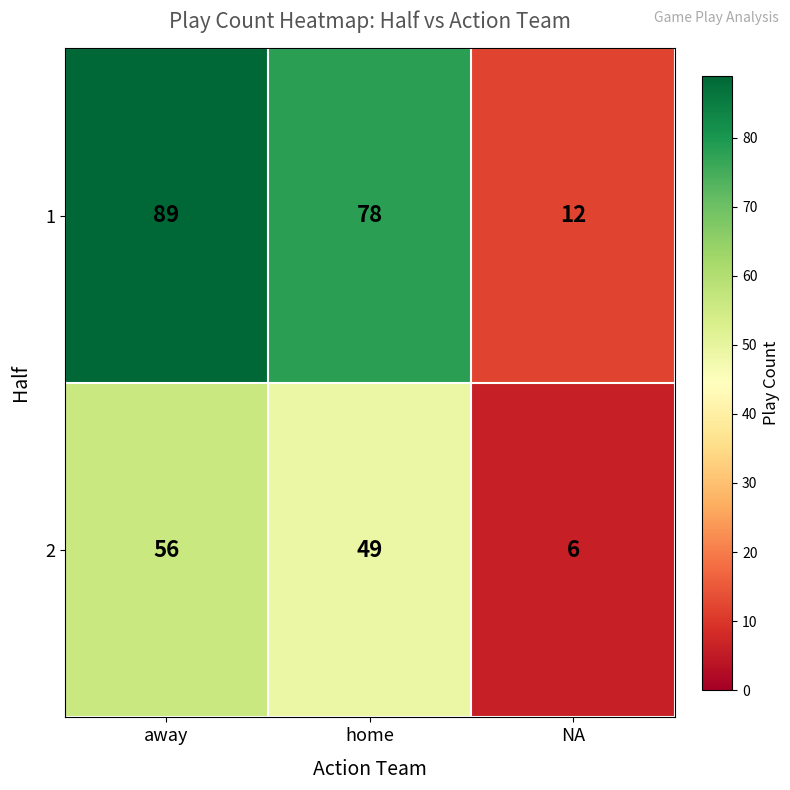

Reading right to left, what are all the values shown in this chart?

1: 12	78	89
2: 6	49	56